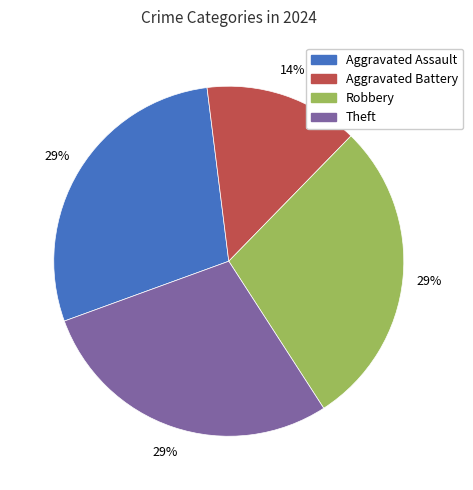

True or false: Aggravated Assault accounts for 29% of the total.

True